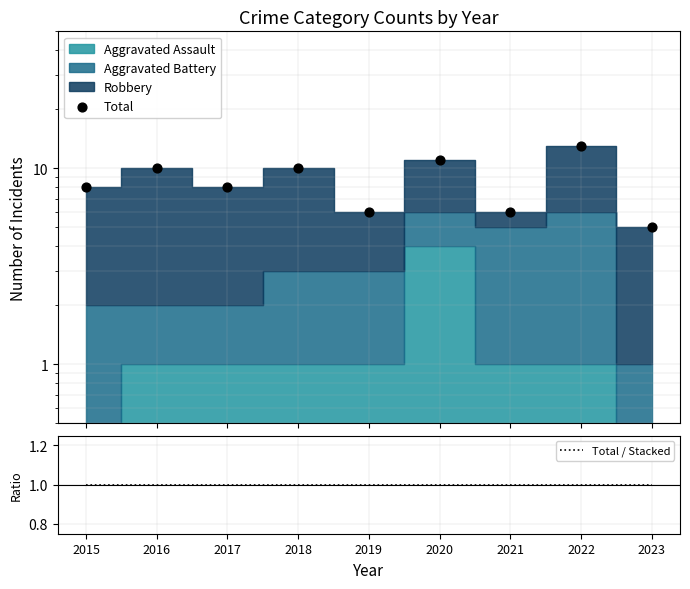

Which series has the largest total across all categories?

Total